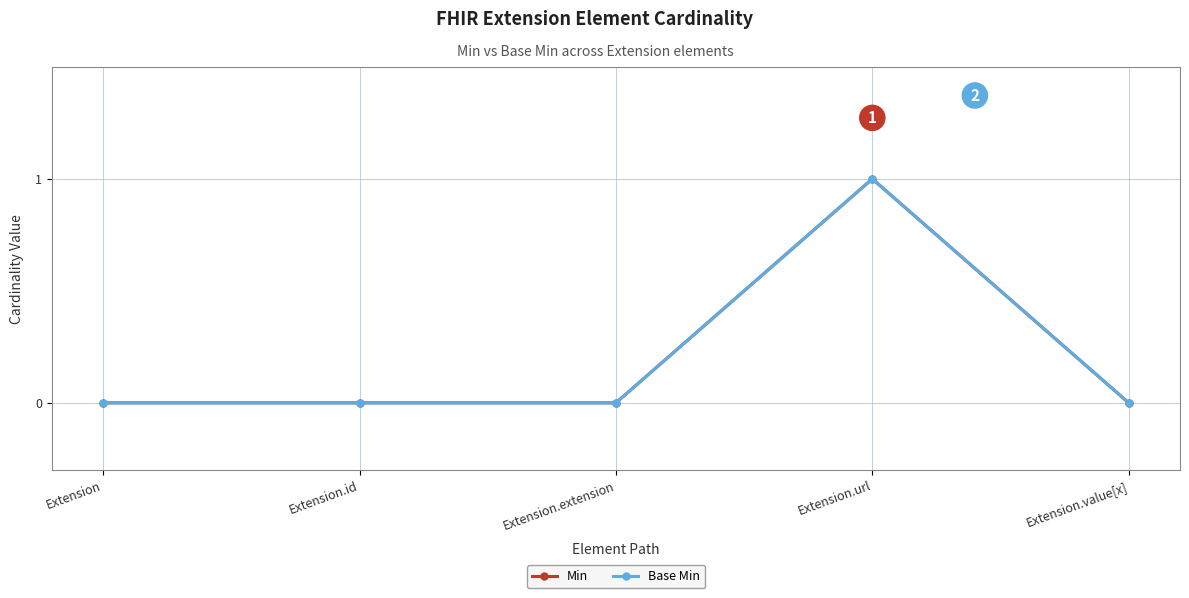

Rank the series at Extension from lowest to highest value.

Min, Base Min